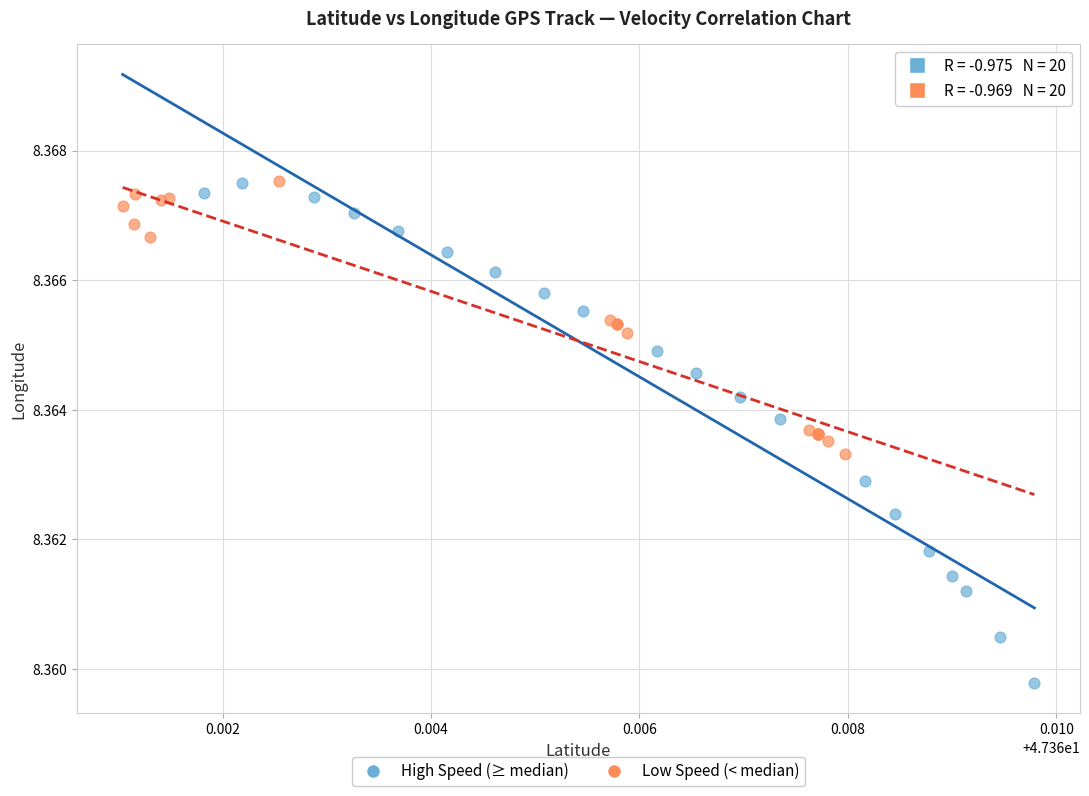

Which series contains the lowest Y value?

High Speed (≥ median)